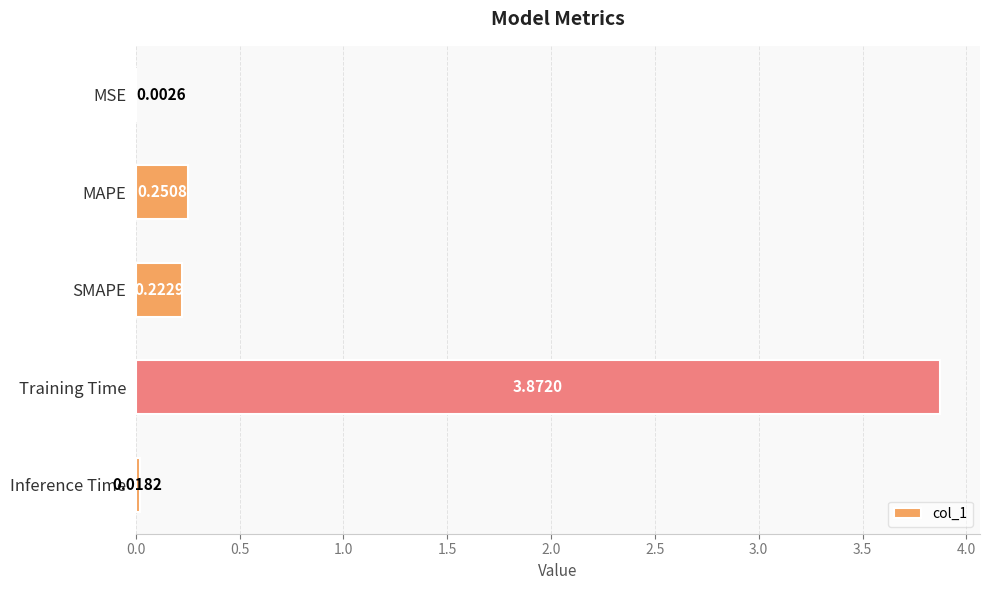

At which category does the chart reach its peak across all series?

Training Time